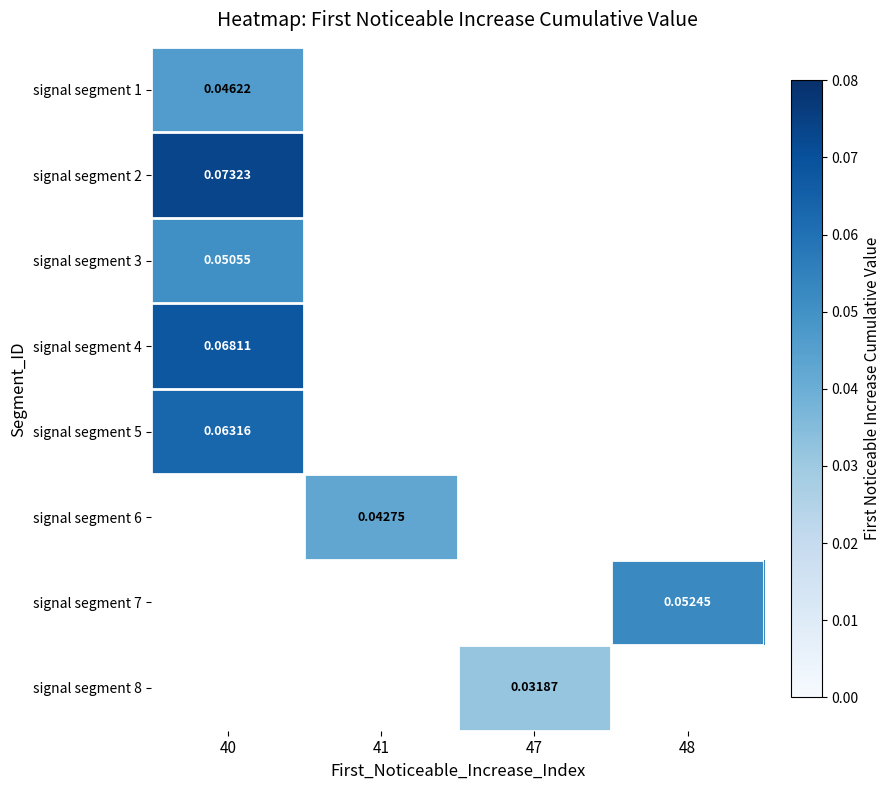

At which label does signal segment 3 reach its peak?

40